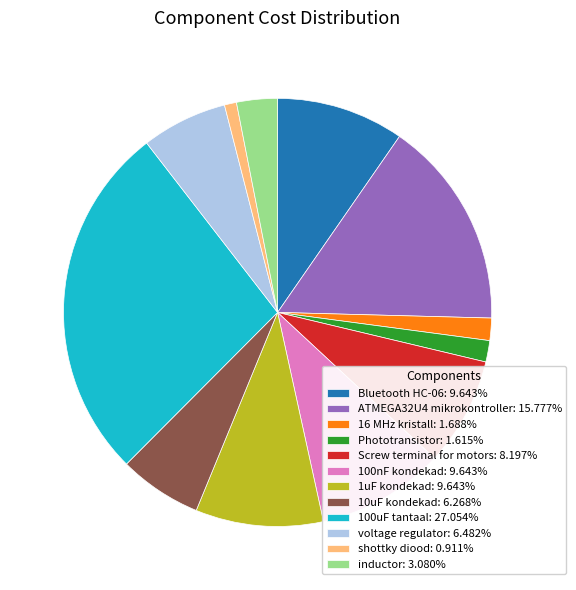

Is there a majority slice in this chart?

No